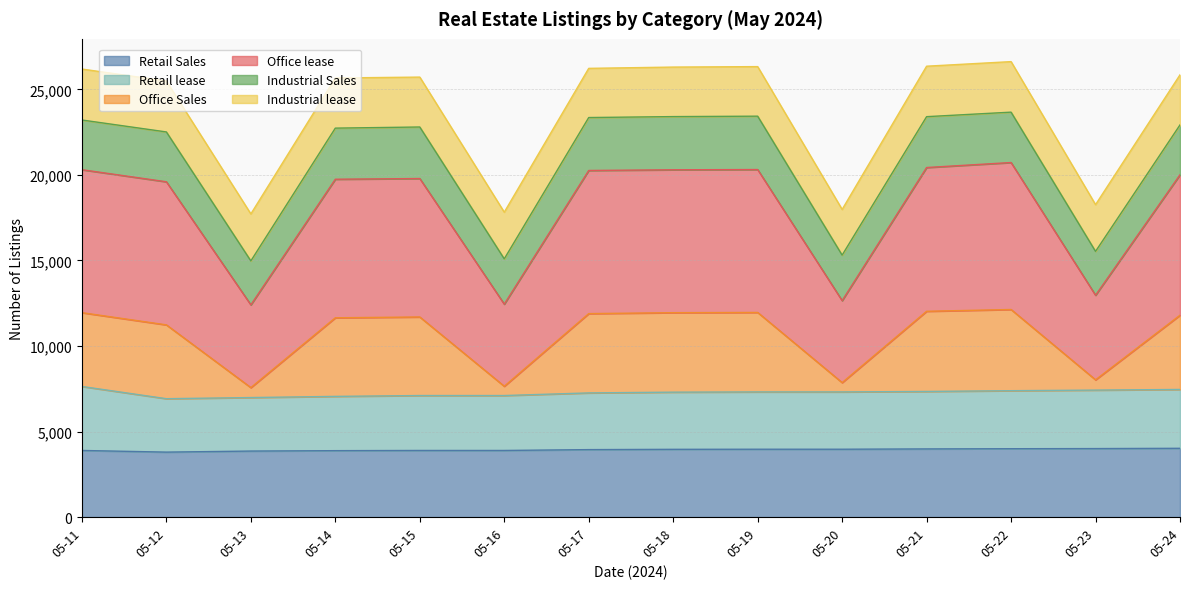

What are all the series names shown in the legend?

Retail Sales, Retail lease, Office Sales, Office lease, Industrial Sales, Industrial lease